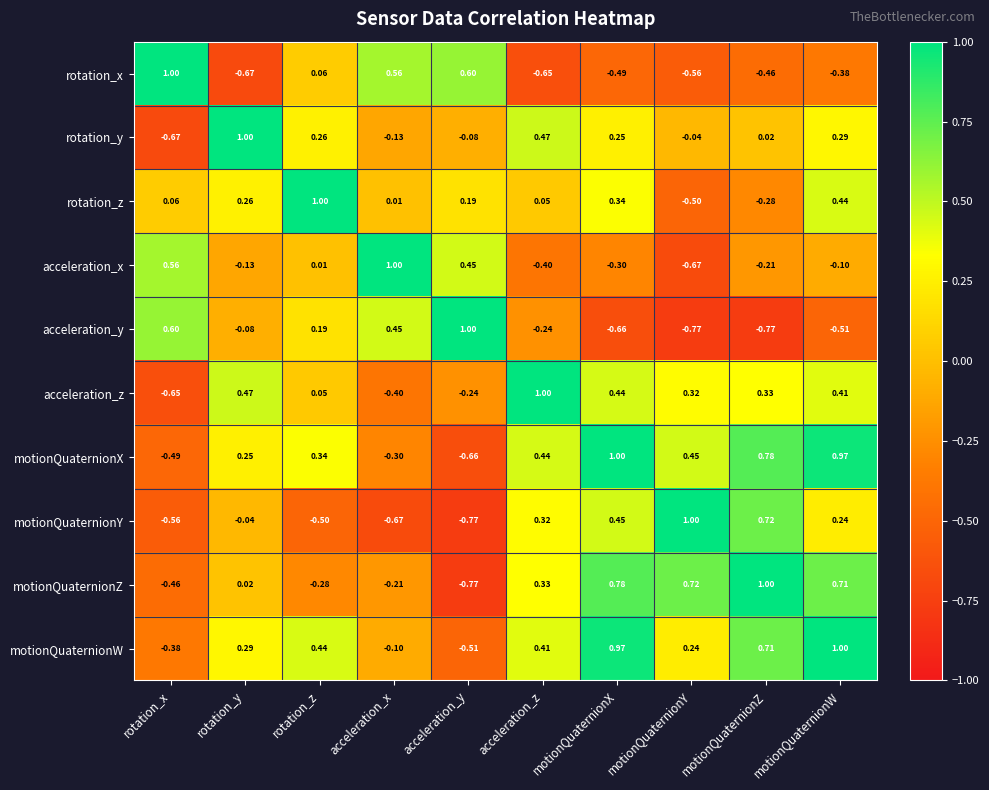

At which category is the sum across all series the highest?

motionQuaternionW